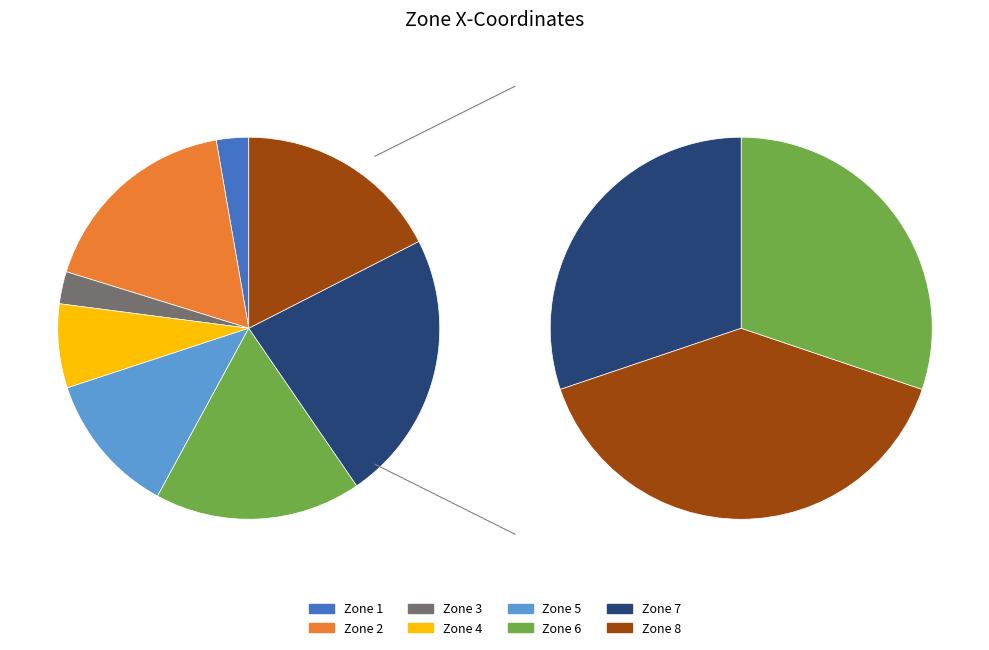

Combined, what portion of the pie is Zone 1 and Zone 7?

25.7%